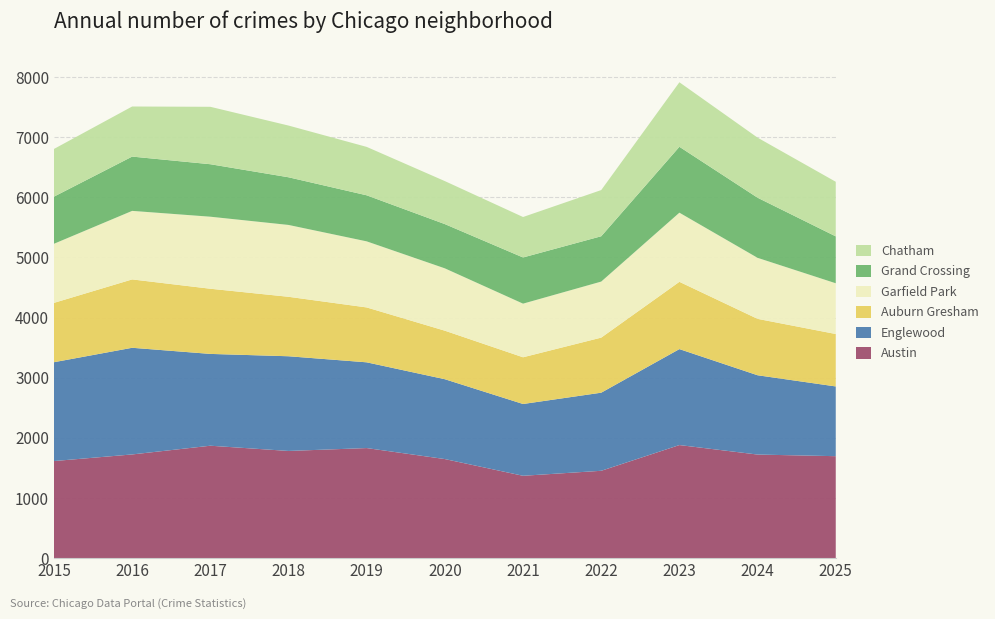

Reading left to right, what are all the values shown in this chart?

Austin: 2015=1613	2016=1723	2017=1868	2018=1781	2019=1829	2020=1646	2021=1368	2022=1451	2023=1879	2024=1721	2025=1694
Englewood: 2015=1644	2016=1774	2017=1527	2018=1575	2019=1426	2020=1328	2021=1194	2022=1299	2023=1596	2024=1319	2025=1160
Auburn Gresham: 2015=987	2016=1137	2017=1084	2018=989	2019=913	2020=807	2021=777	2022=916	2023=1119	2024=938	2025=872
Garfield Park: 2015=983	2016=1140	2017=1198	2018=1195	2019=1099	2020=1037	2021=892	2022=932	2023=1150	2024=1015	2025=844
Grand Crossing: 2015=784	2016=903	2017=873	2018=793	2019=766	2020=736	2021=768	2022=754	2023=1096	2024=1000	2025=780
Chatham: 2015=793	2016=833	2017=955	2018=860	2019=805	2020=715	2021=673	2022=768	2023=1073	2024=999	2025=908